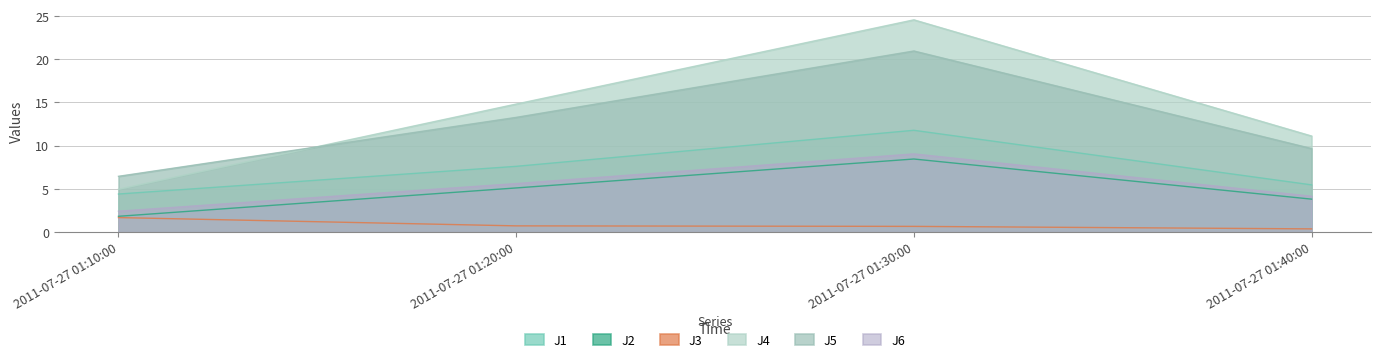

Reading right to left, what are all the values shown in this chart?

J1: 2011-07-27 01:40:00=5.5	2011-07-27 01:30:00=11.8	2011-07-27 01:20:00=7.6	2011-07-27 01:10:00=4.4
J2: 2011-07-27 01:40:00=3.8	2011-07-27 01:30:00=8.5	2011-07-27 01:20:00=5.1	2011-07-27 01:10:00=1.8
J3: 2011-07-27 01:40:00=0.4	2011-07-27 01:30:00=0.7	2011-07-27 01:20:00=0.7	2011-07-27 01:10:00=1.7
J4: 2011-07-27 01:40:00=11.1	2011-07-27 01:30:00=24.6	2011-07-27 01:20:00=14.8	2011-07-27 01:10:00=5.0
J5: 2011-07-27 01:40:00=9.7	2011-07-27 01:30:00=21.0	2011-07-27 01:20:00=13.3	2011-07-27 01:10:00=6.5
J6: 2011-07-27 01:40:00=4.2	2011-07-27 01:30:00=9.1	2011-07-27 01:20:00=5.6	2011-07-27 01:10:00=2.4